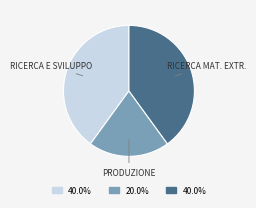

Is there a majority slice in this chart?

No